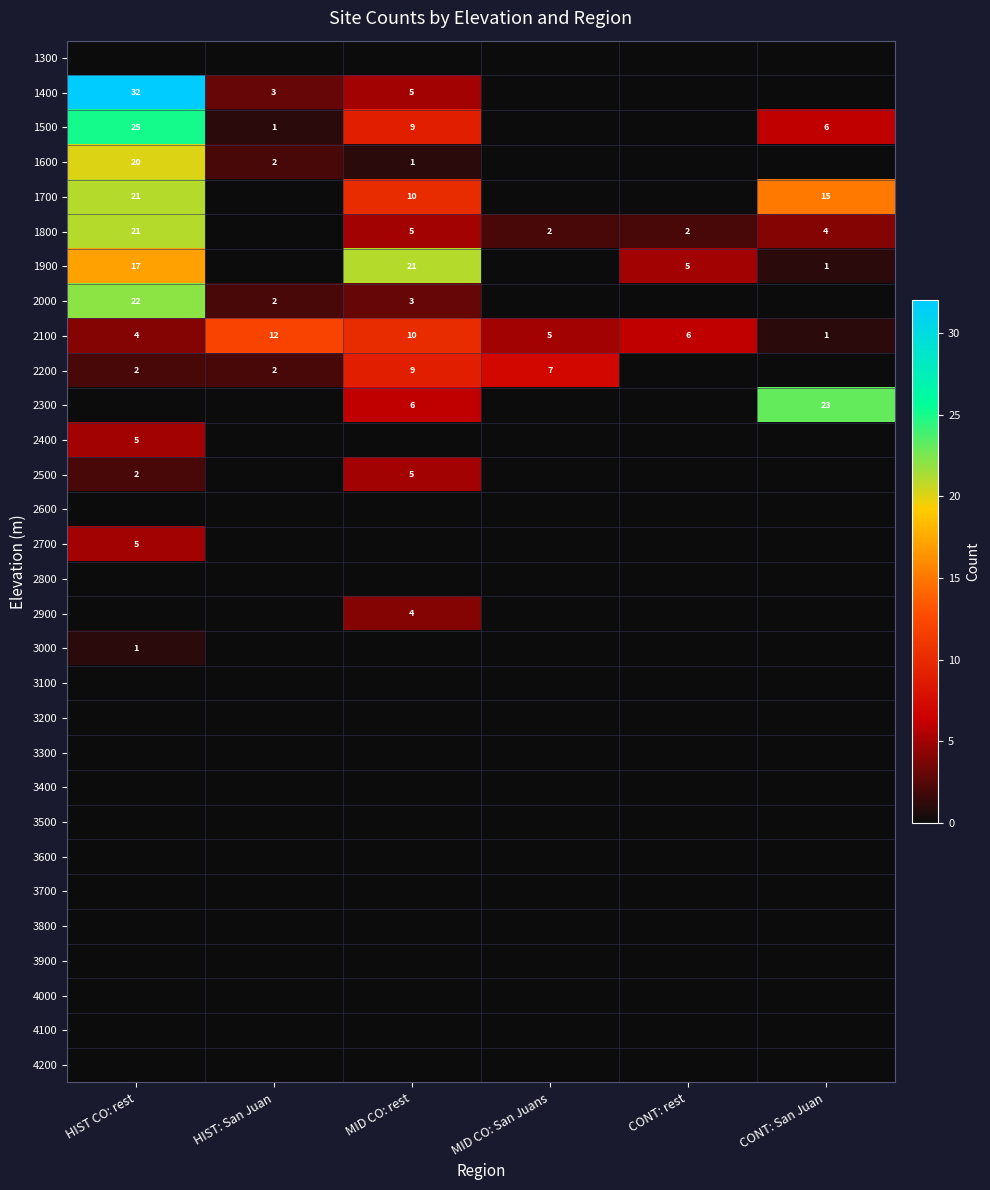

What is the difference between the 2100 values at CONT: San Juan and HIST: San Juan?

11